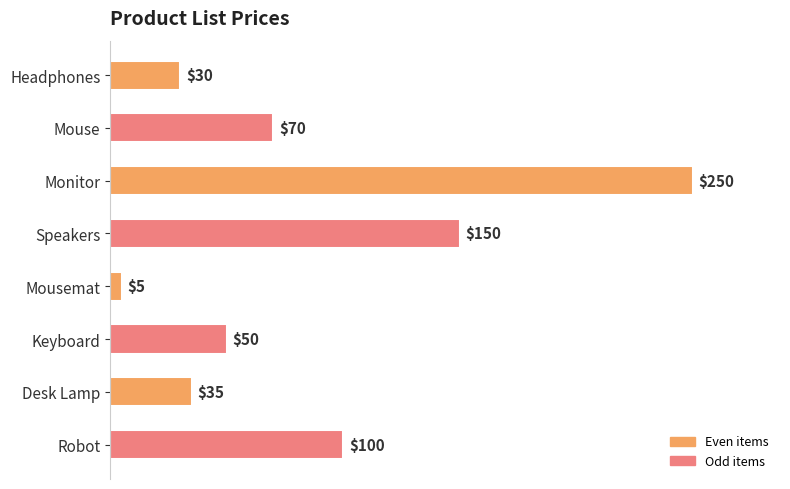

Where is the data nearest to the value 127?

Speakers